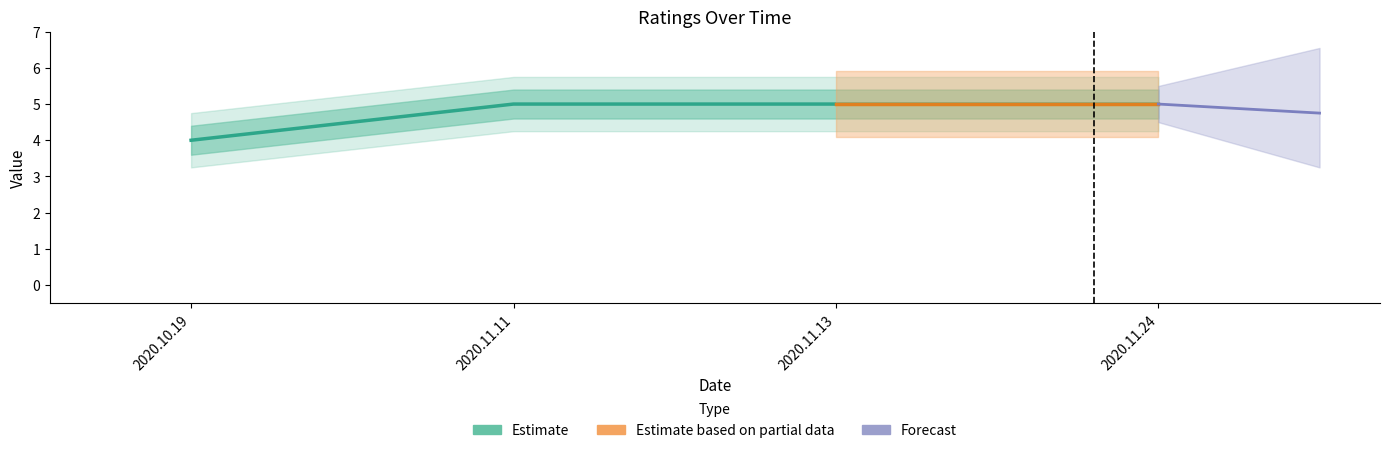

At which category does the chart reach its minimum across all series?

2020.10.19